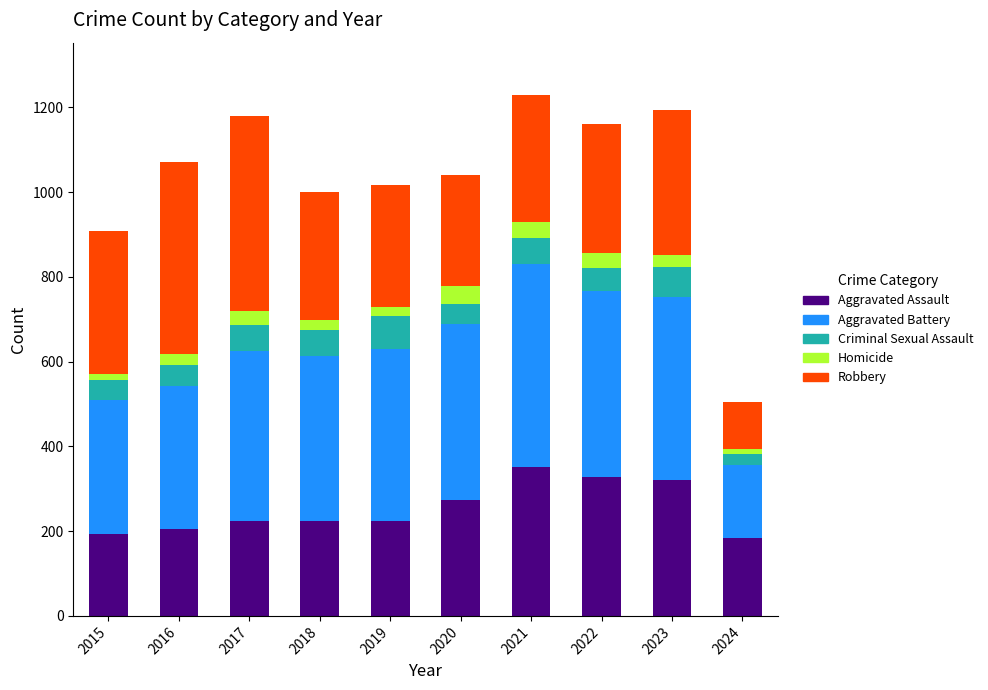

The Aggravated Assault series shows 352 at 2021. True or false?

True